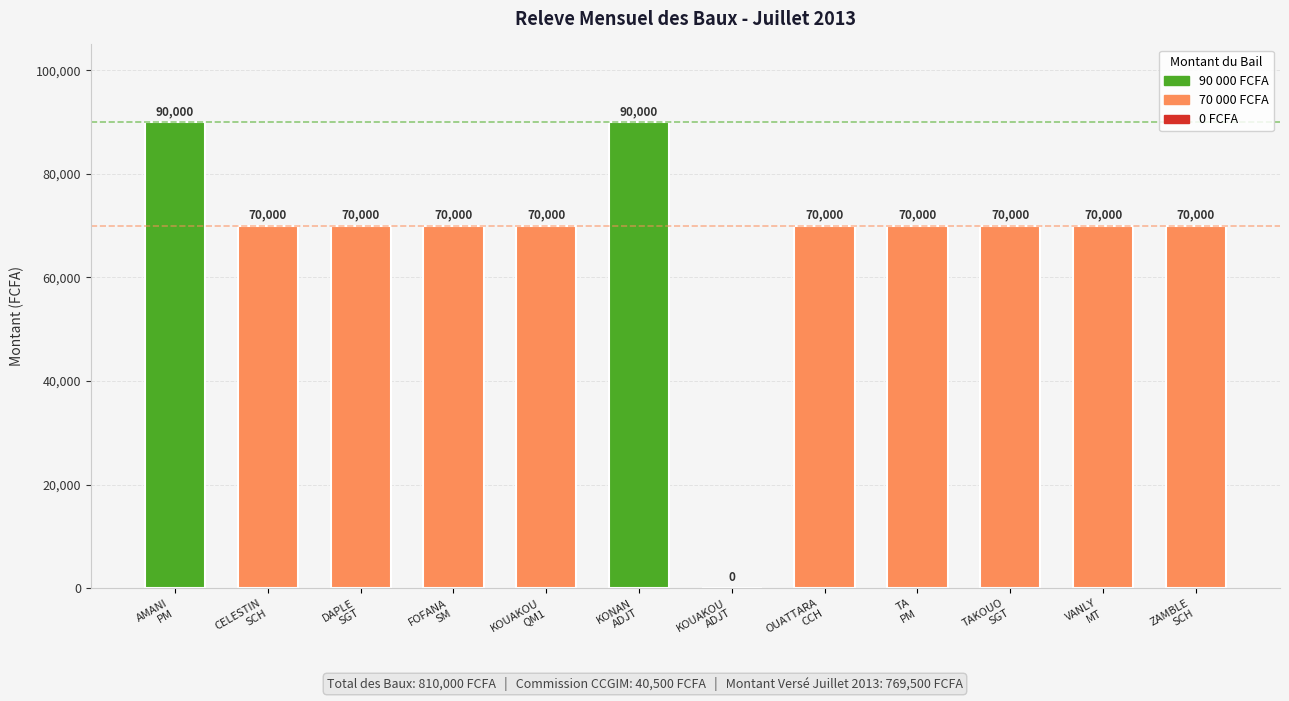

What is the sum of all values?

810000